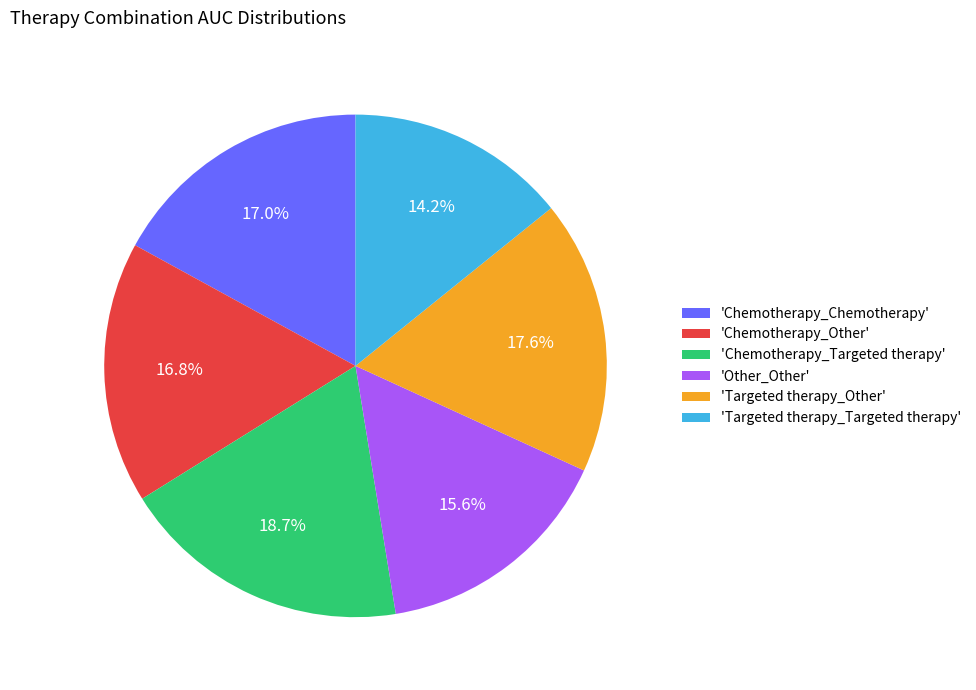

How much of the chart is everything except 'Chemotherapy_Targeted therapy'?

81.3%